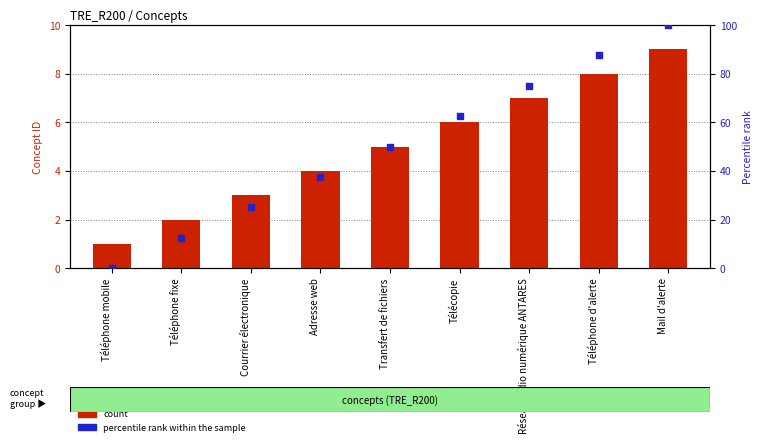

At how many categories does at least one series exceed 27?

6